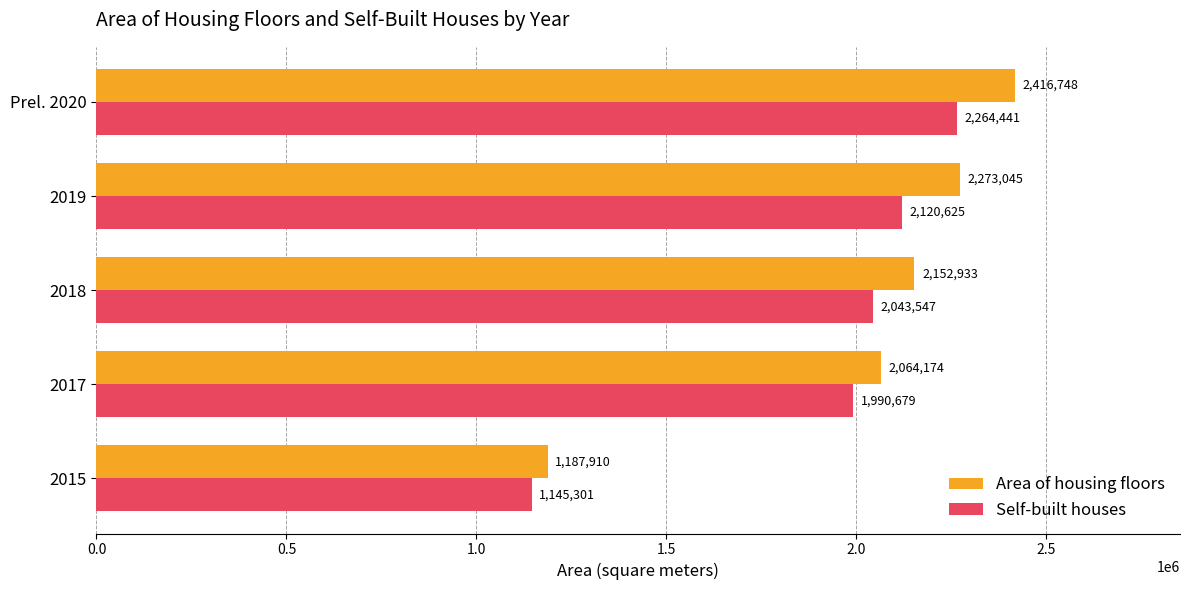

What are all the series names shown in the legend?

Area of housing floors, Self-built houses